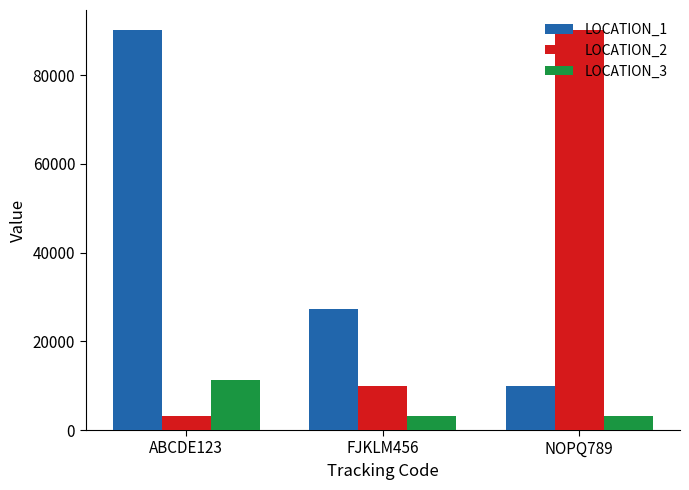

What value does the LOCATION_3 series have at NOPQ789, to the nearest 10?

3100